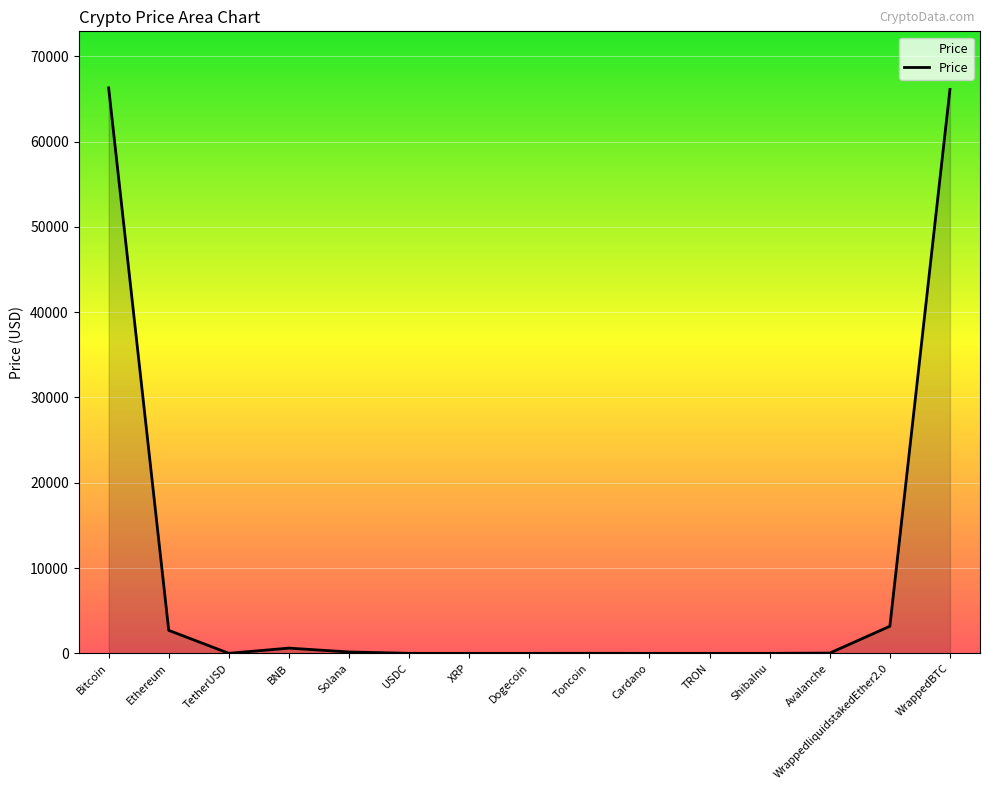

How many lines are shown in the chart?

1